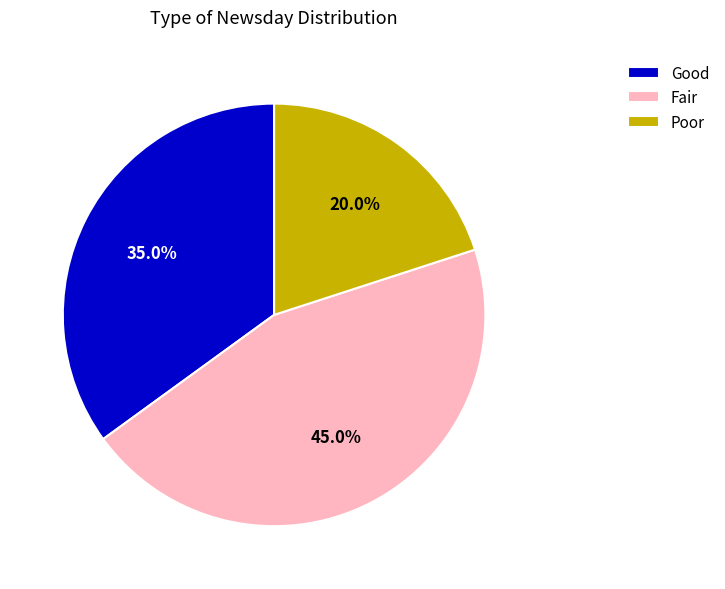

How many slices are in this pie chart?

3